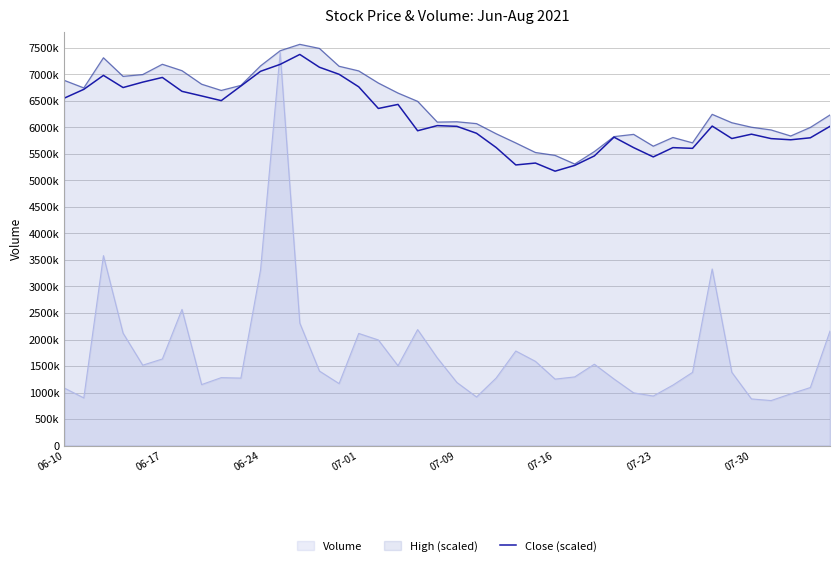

What are all the series names shown in the legend?

Volume, High (scaled), Close (scaled)